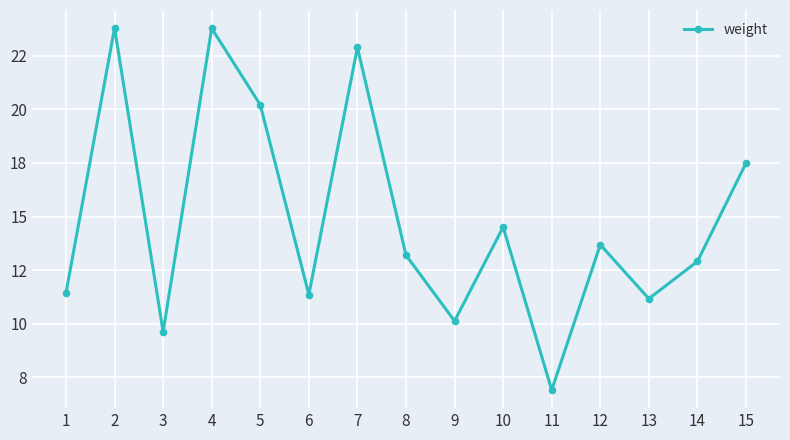

How many categories are shown in the chart?

15